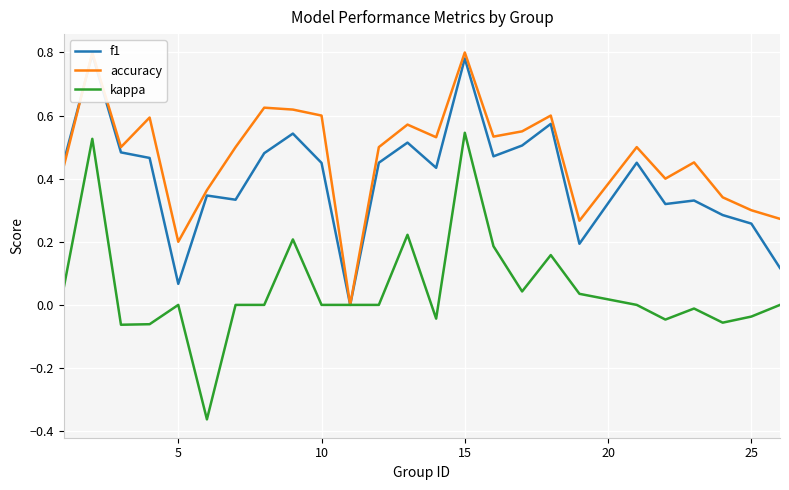

Which series has the largest total across all categories?

accuracy